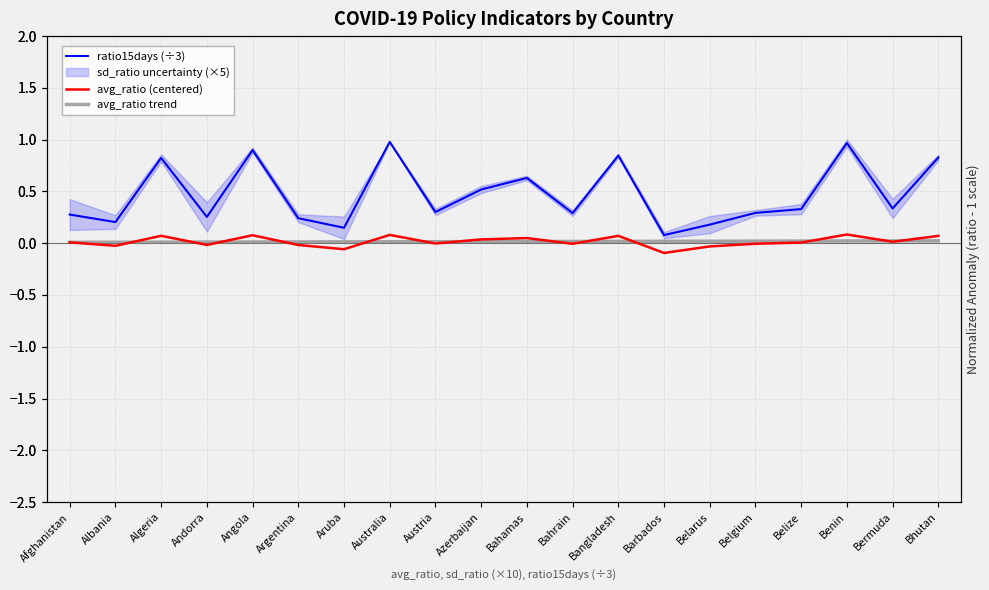

Read the ratio15days (÷3) value at Barbados.

0.1